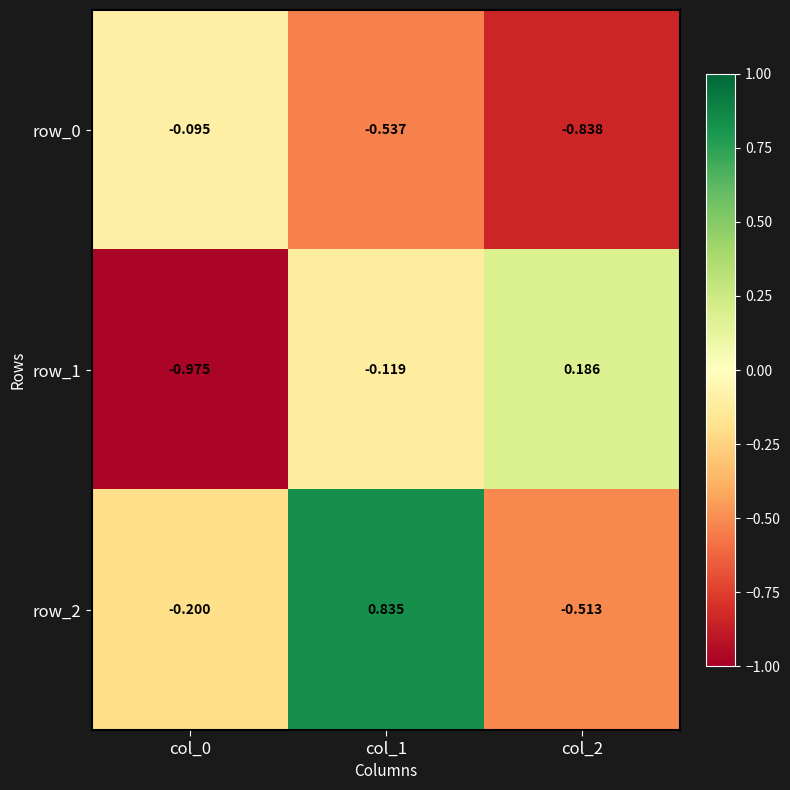

True or false: row_0 has a value of -1.3 at col_2.

False